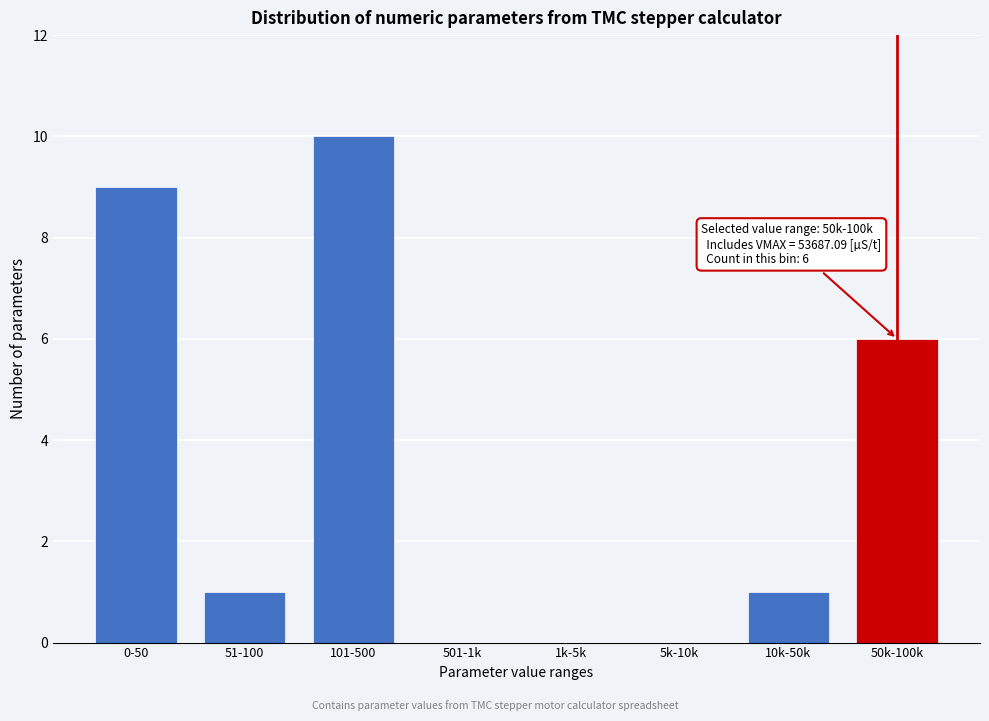

Reading left to right, what are all the values shown in this chart?

0-50=9	51-100=1	101-500=10	501-1k=0	1k-5k=0	5k-10k=0	10k-50k=1	50k-100k=6